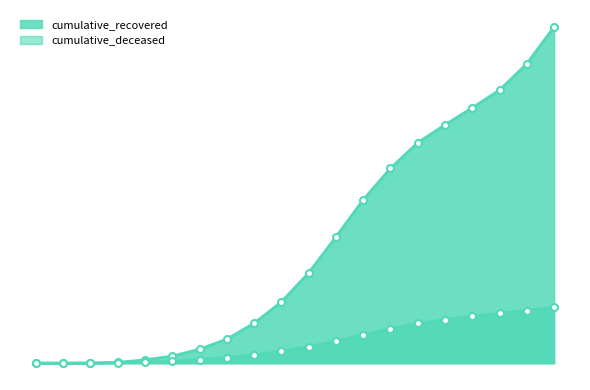

Which series has the largest range (max minus min)?

cumulative_recovered